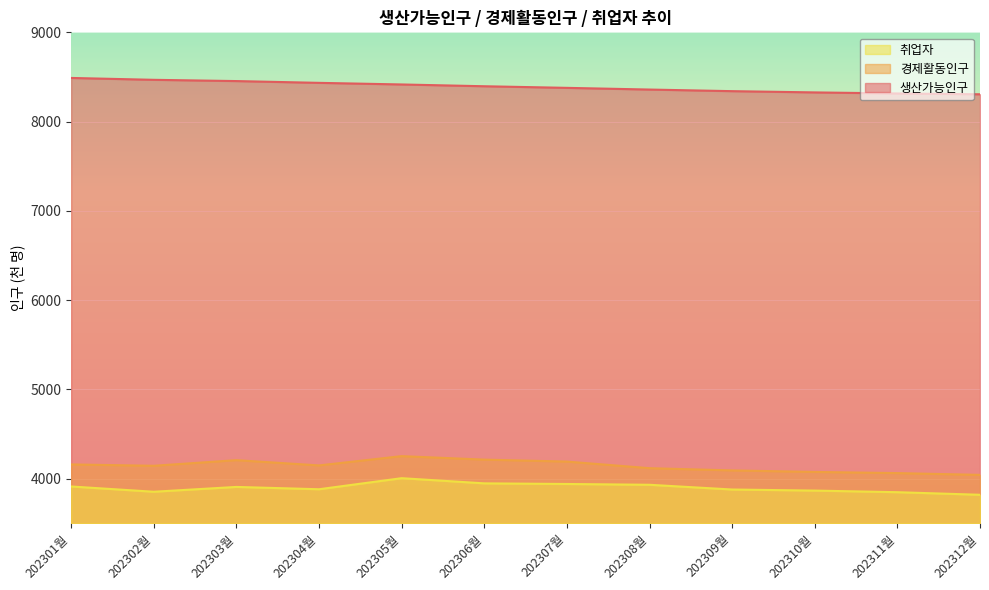

Rank the categories by 취업자 value from highest to lowest.

202305월, 202306월, 202307월, 202308월, 202301월, 202303월, 202304월, 202309월, 202310월, 202302월, 202311월, 202312월